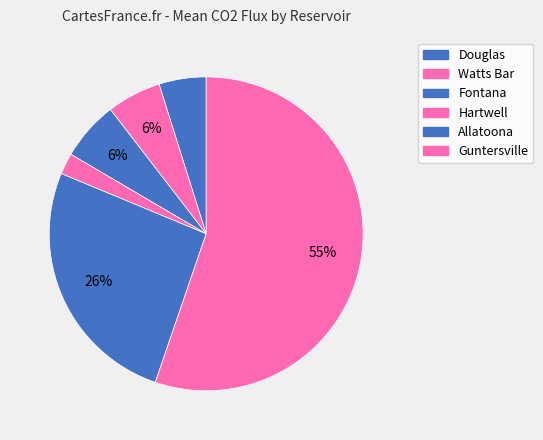

To the nearest percent, what is the combined percentage of Allatoona and Douglas?

31%